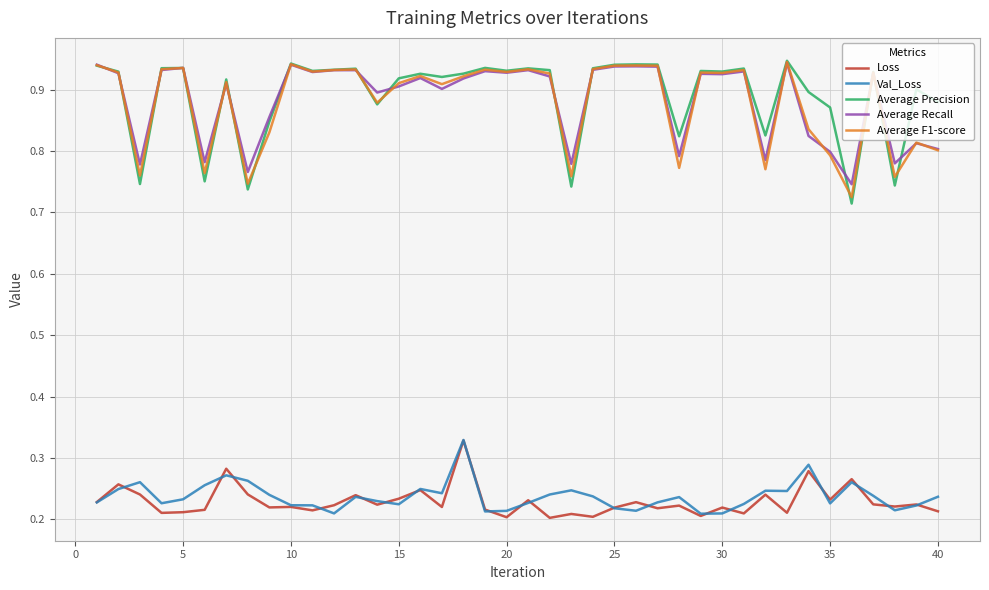

True or false: Loss and Average Recall intersect in this chart.

False